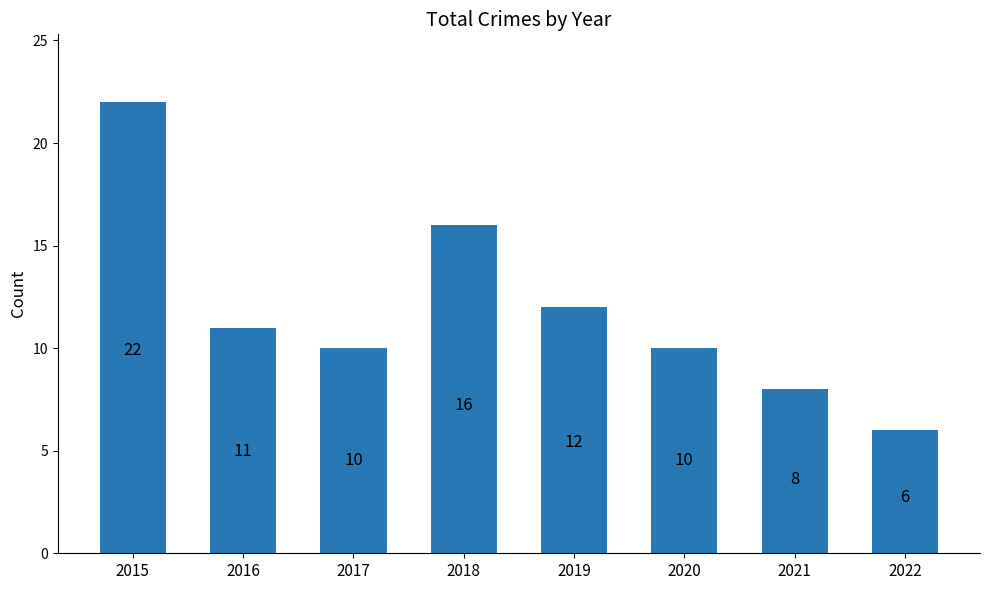

How many data points does each series have?

8